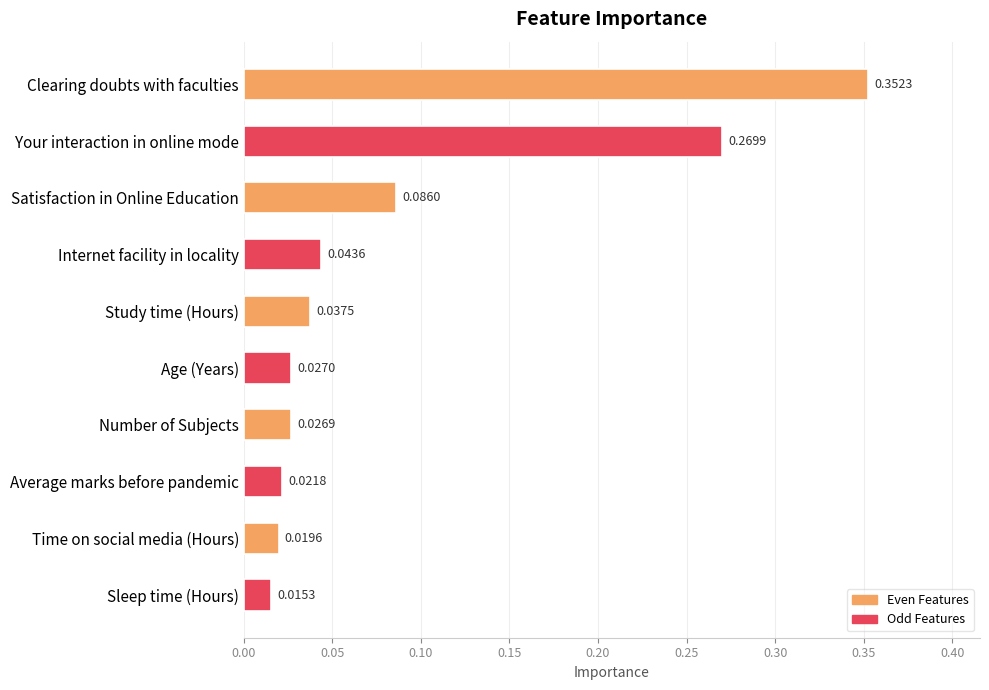

What is the sum of all values?

0.9